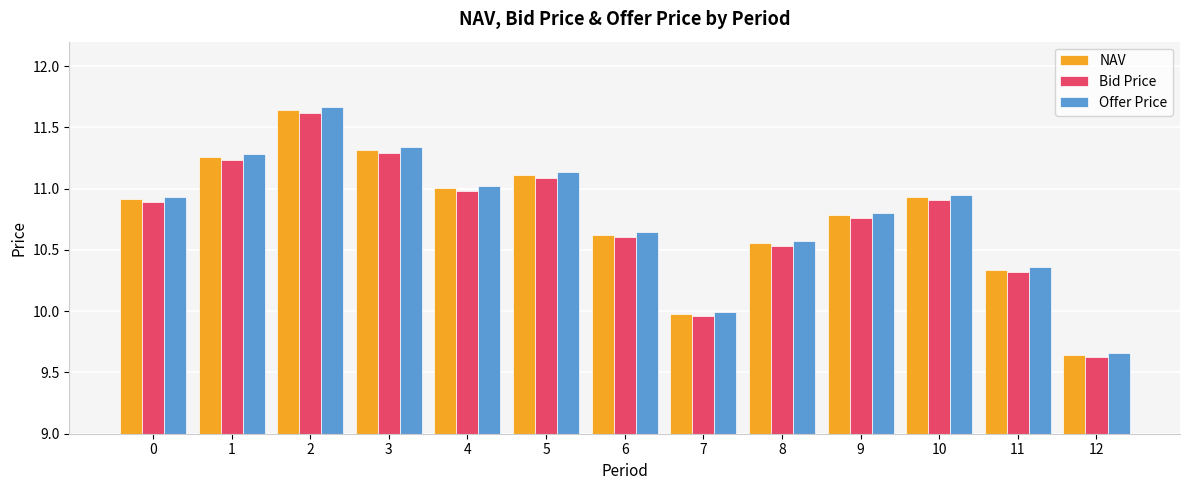

What is the total value across all series at 3?

33.9